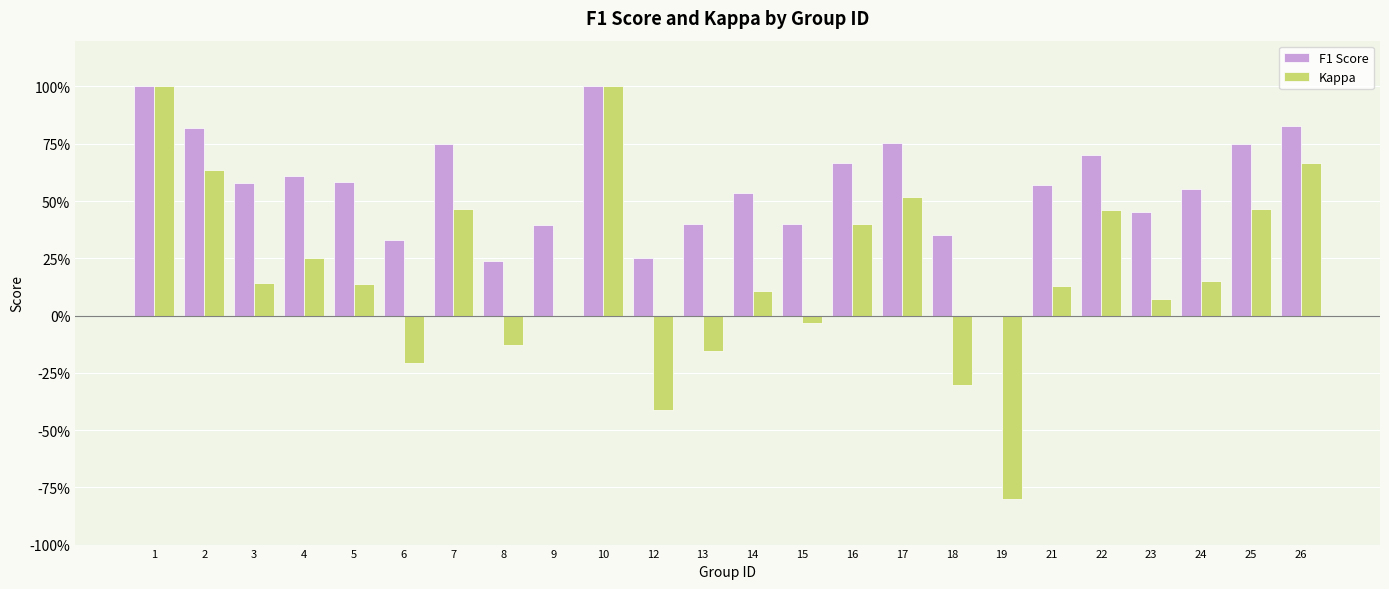

What is the difference between the maximum and minimum values in the F1 Score series?

1.0